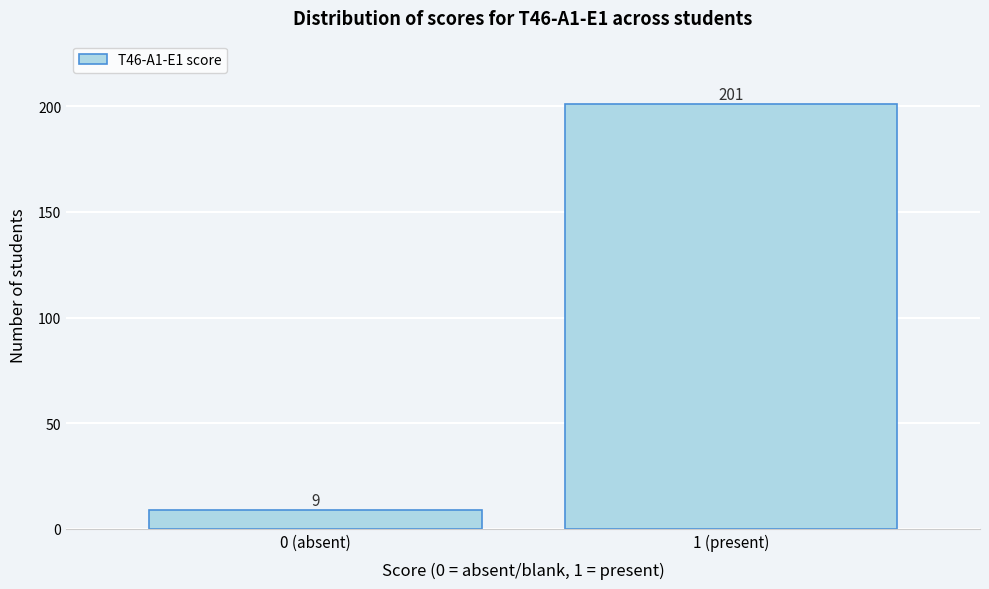

Reading right to left, extract all data points from this chart.

201	9